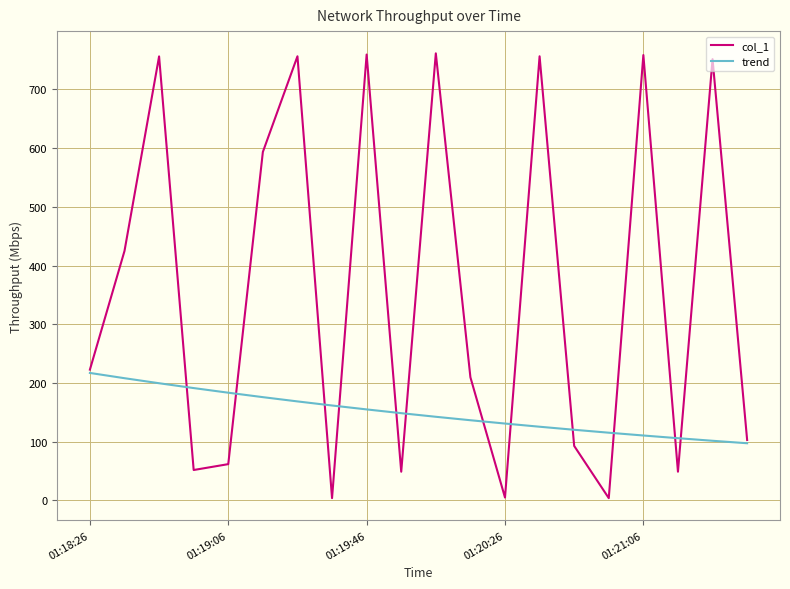

List the series in order of their peak value, lowest first.

trend, col_1